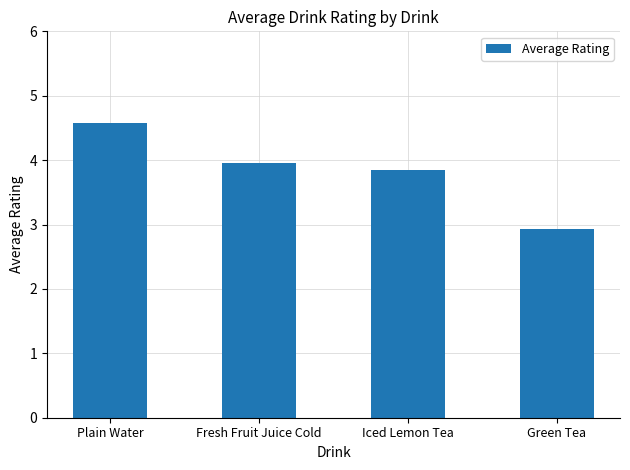

Approximately how many times larger is the value at Fresh Fruit Juice Cold compared to Iced Lemon Tea?

1.0